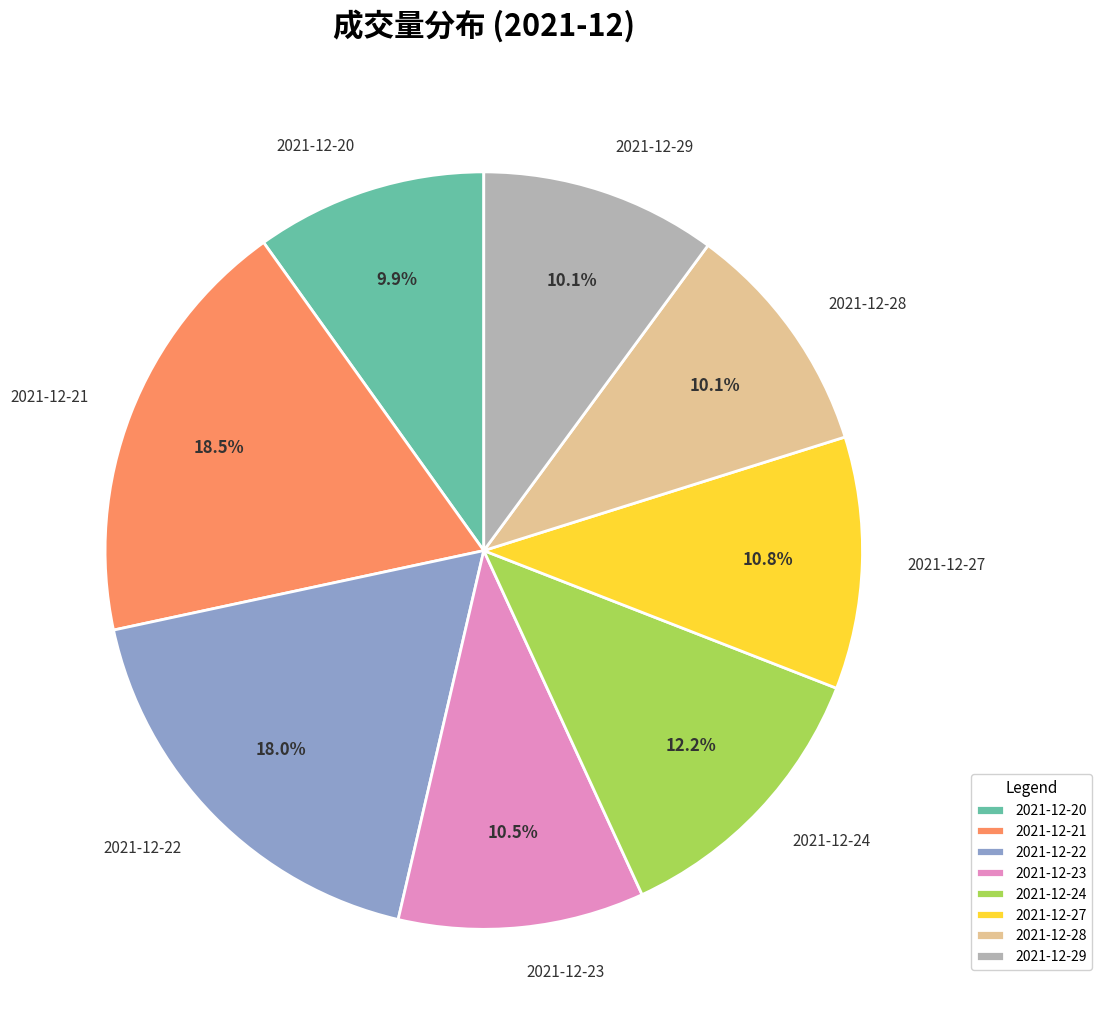

To the nearest percent, what is the difference between the largest and smallest slice percentages?

9%